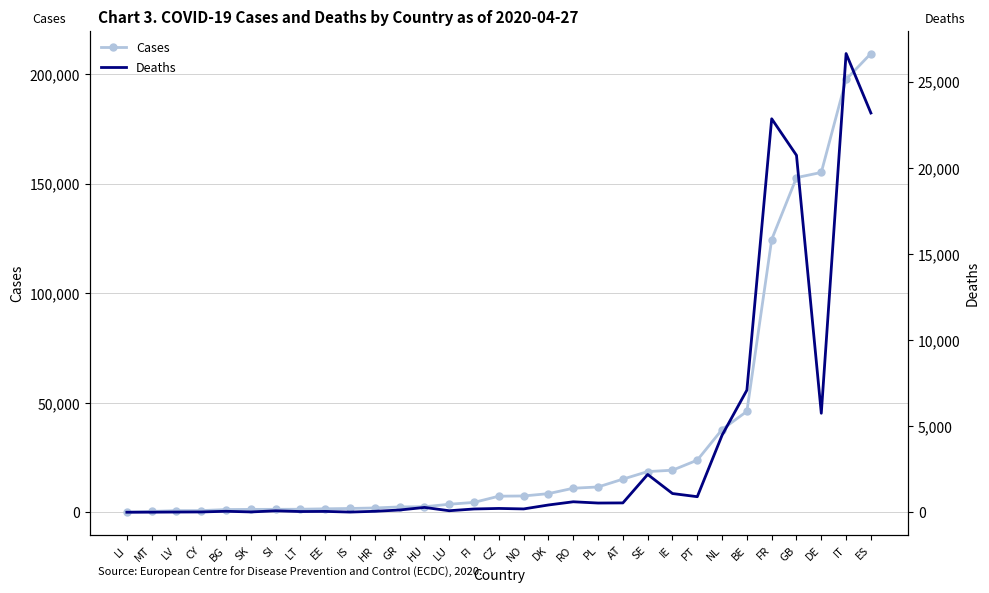

At which category does the chart reach its minimum across all series?

LI